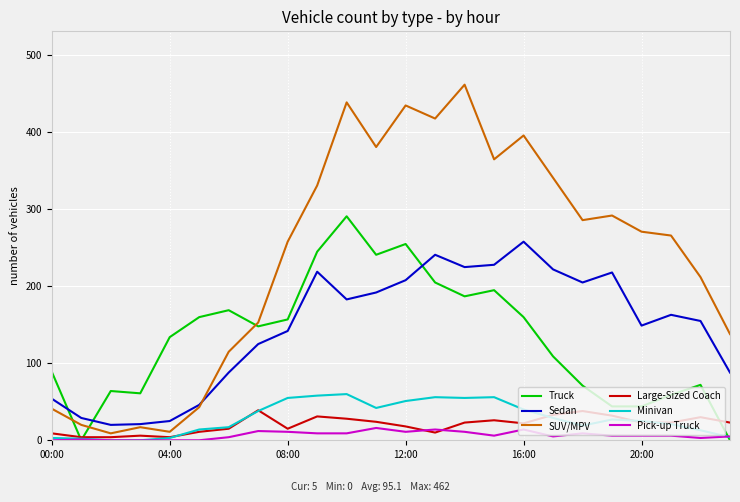

Which series has the widest spread of values?

SUV/MPV